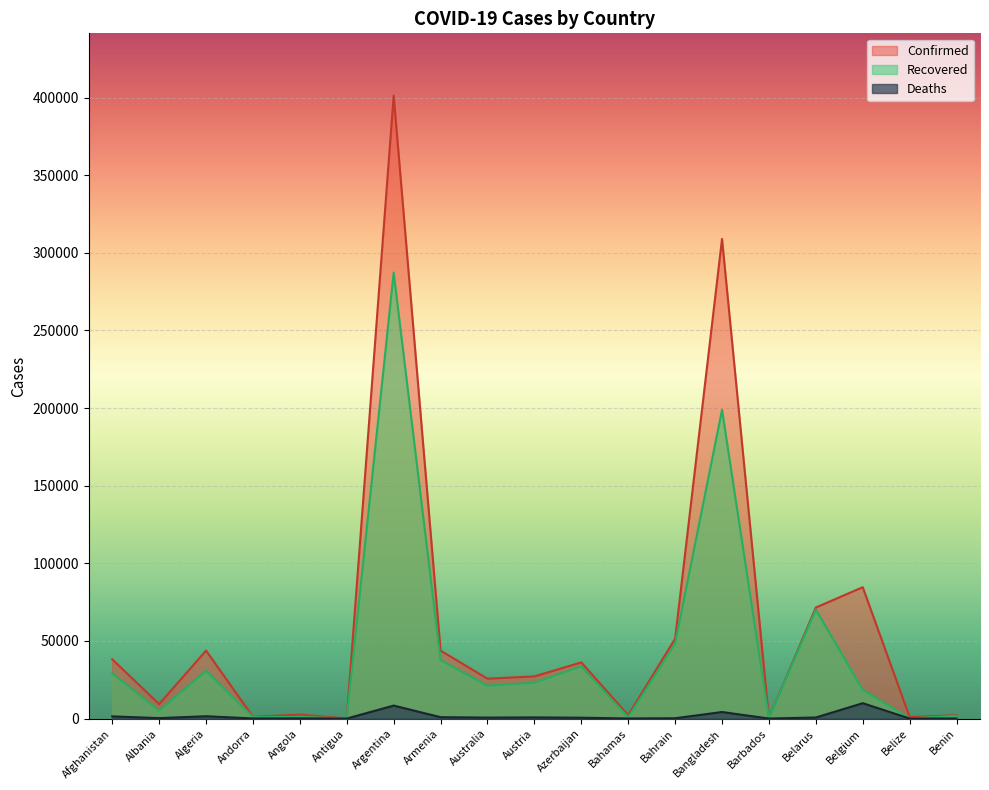

The Confirmed series shows 14701 at Algeria. True or false?

False